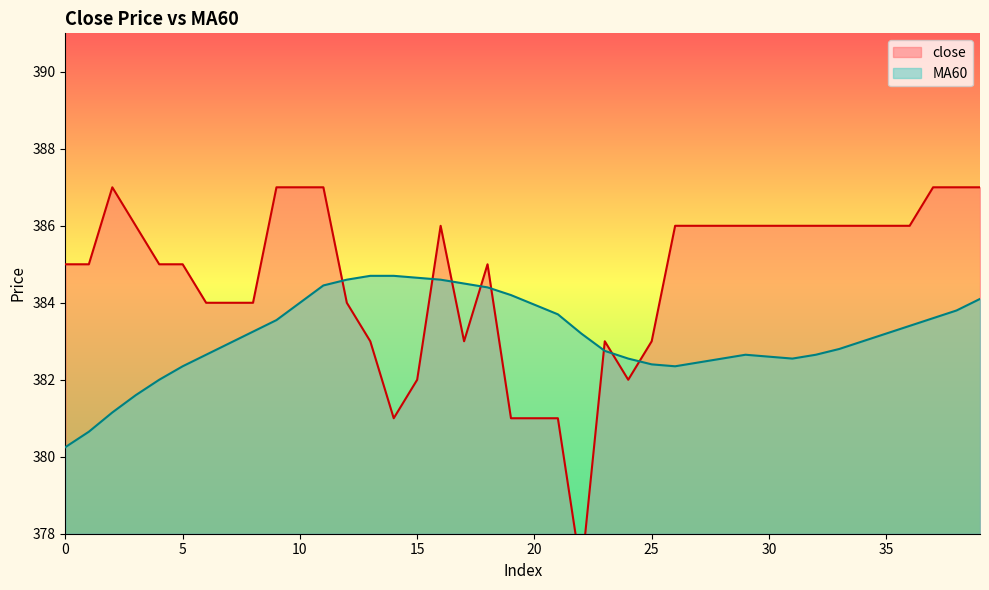

What value does the close series have at 2?

387.0